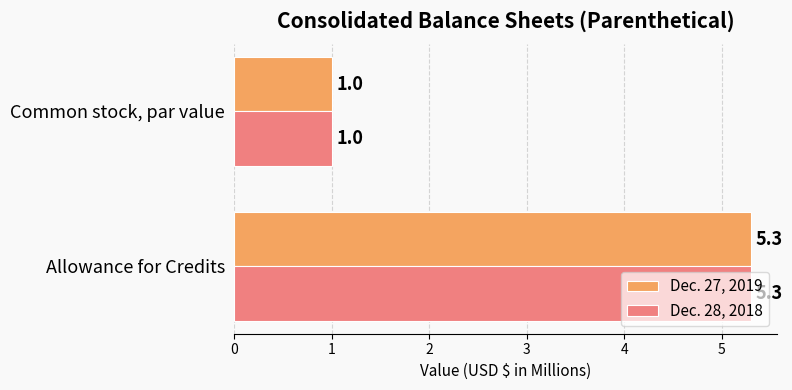

What are all the series names shown in the legend?

Dec. 27, 2019, Dec. 28, 2018